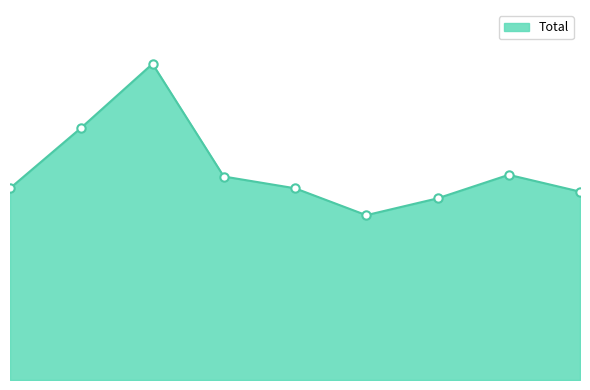

What is the value of the 7th point from the left?

108